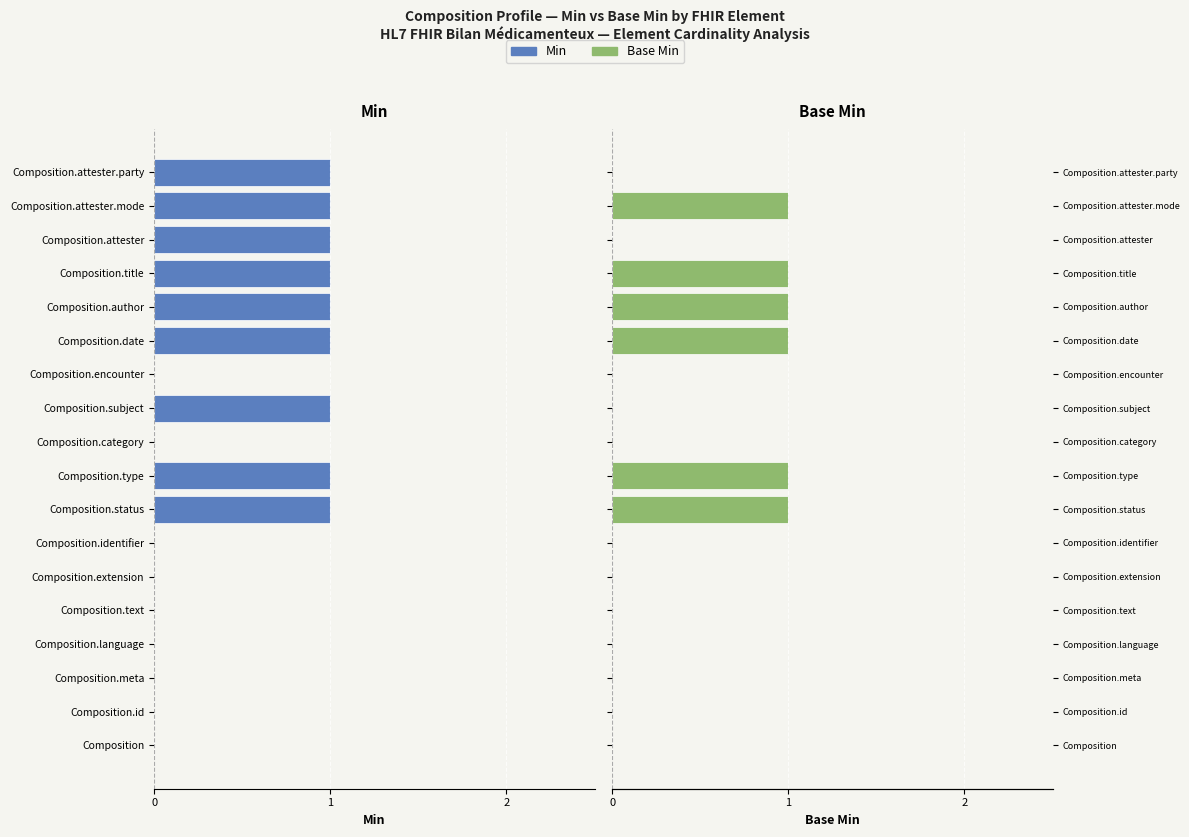

List the series in order of their peak value, highest first.

Base Min, Min